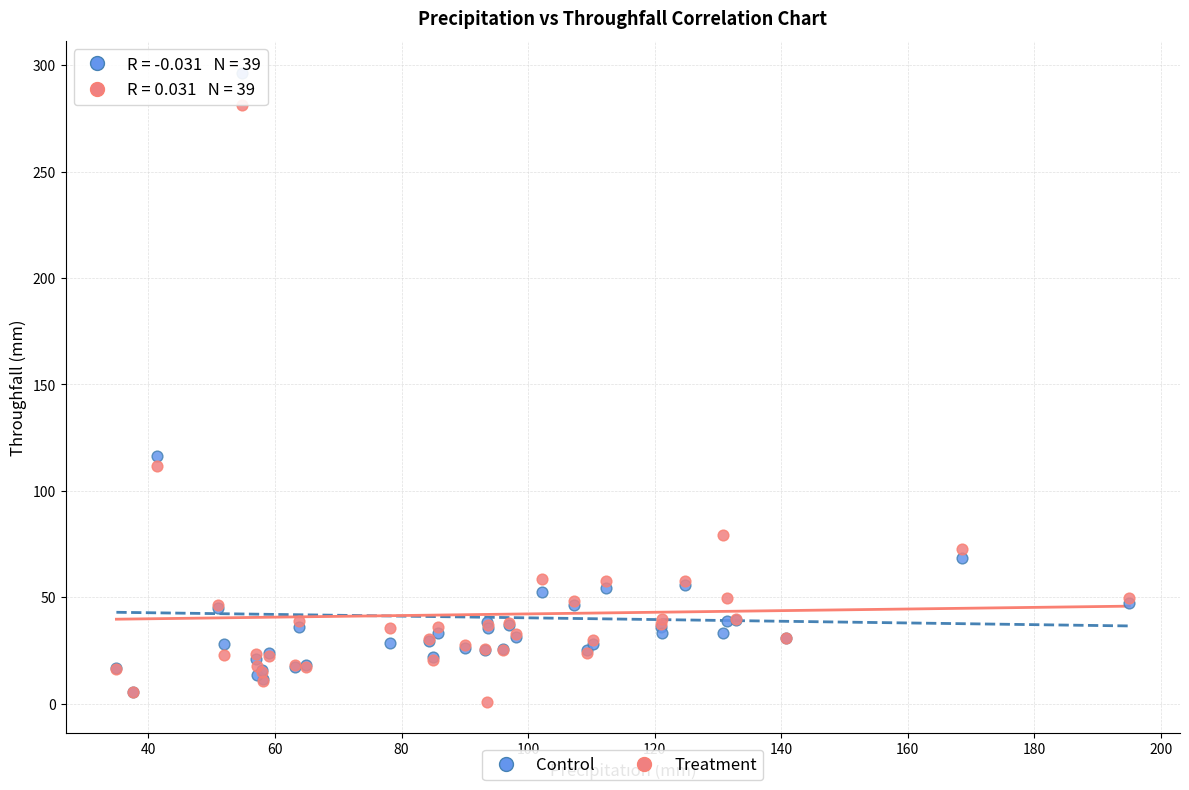

Which series contains the lowest Y value?

Treatment